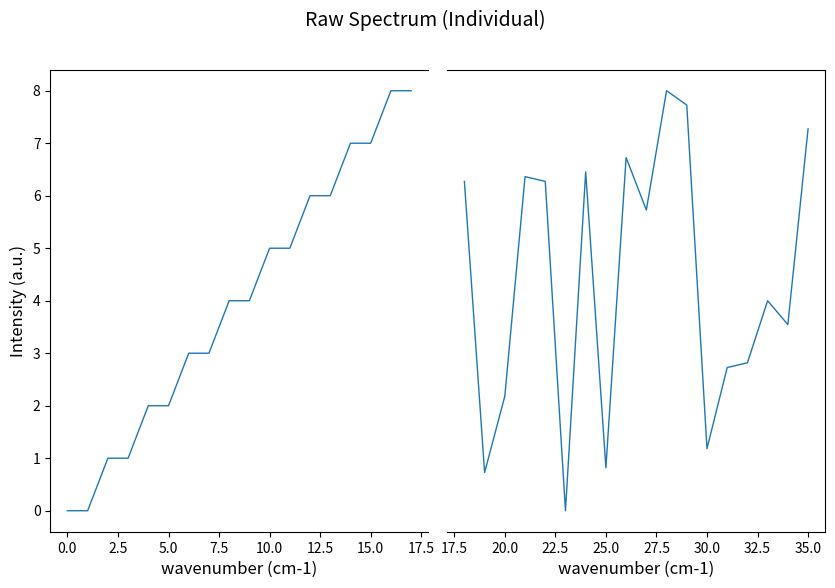

What is the sum of all source_state values?

72